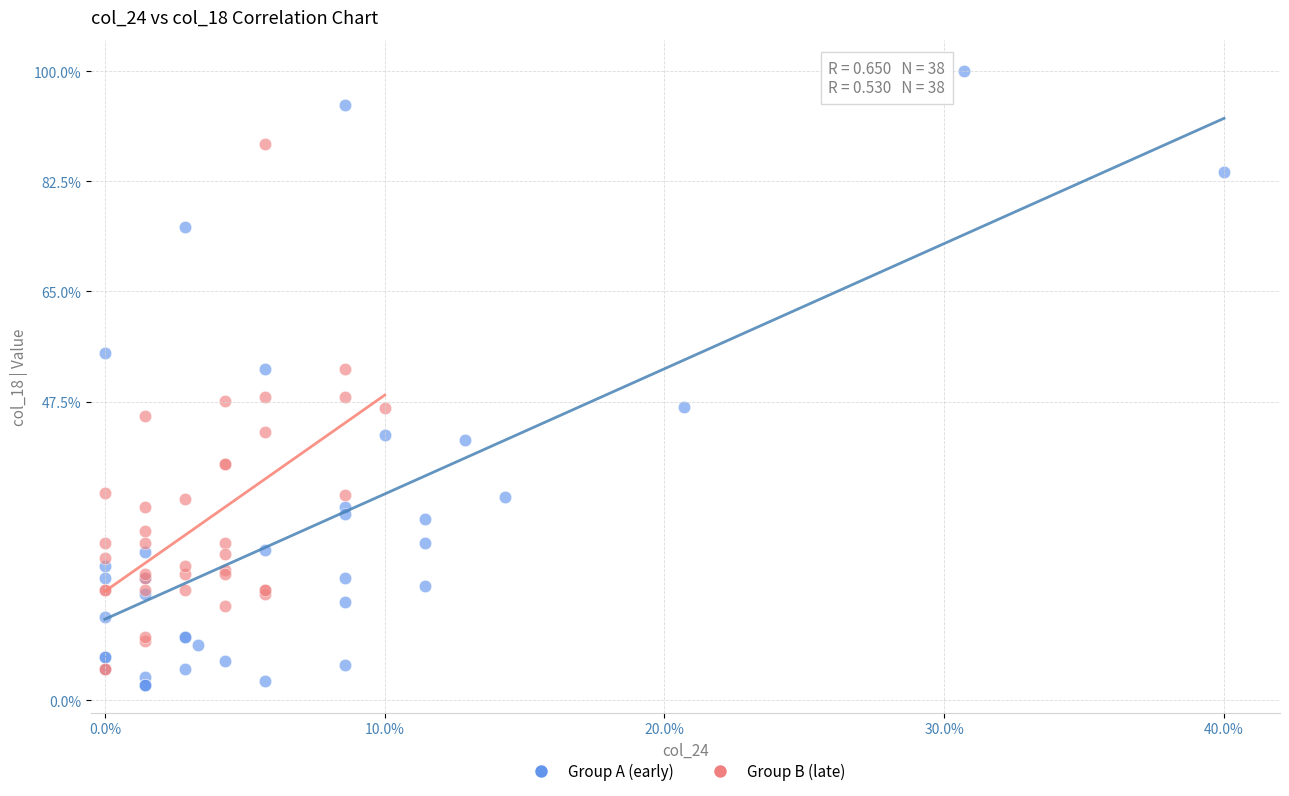

What are all the series names shown in the legend?

Group A (early), Group B (late)